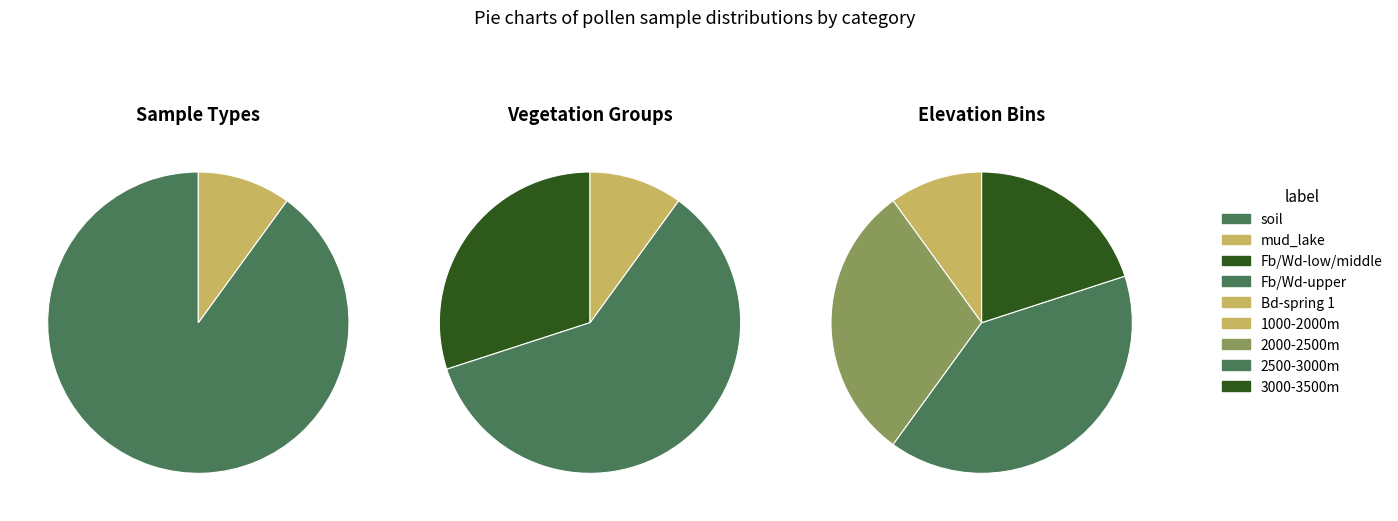

Rank the categories by value from highest to lowest.

Fb/Wd-upper, Fb/Wd-low/middle, Bd-spring 1